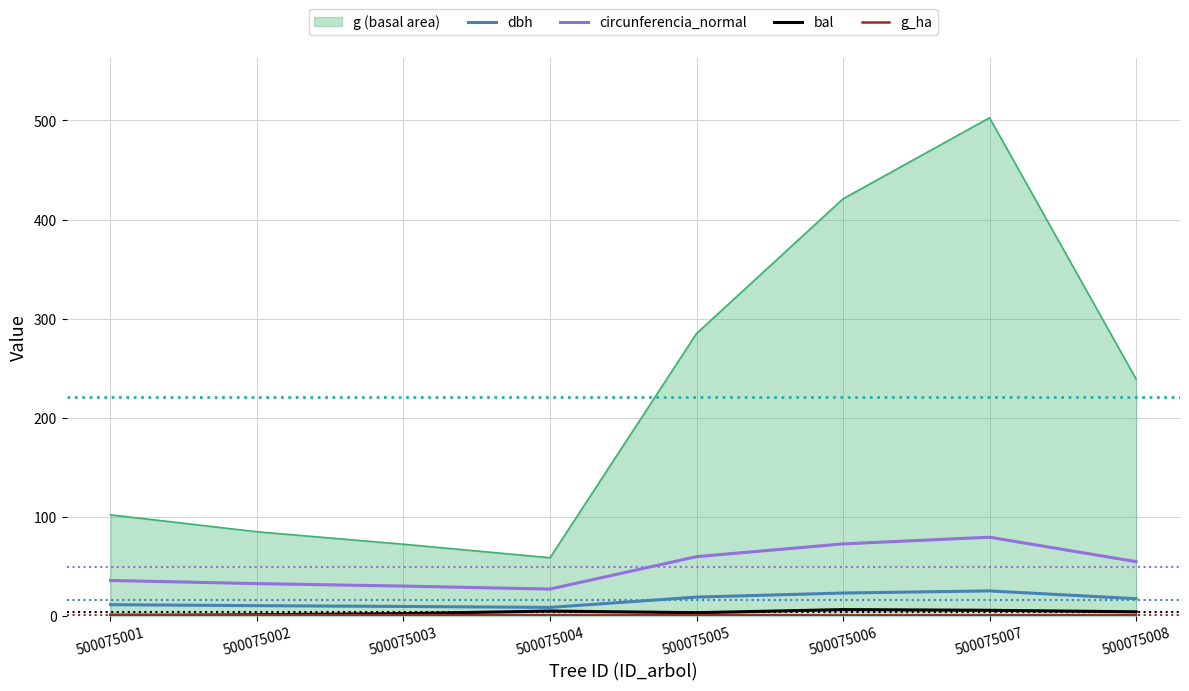

At which category is the sum across all series the highest?

500075007